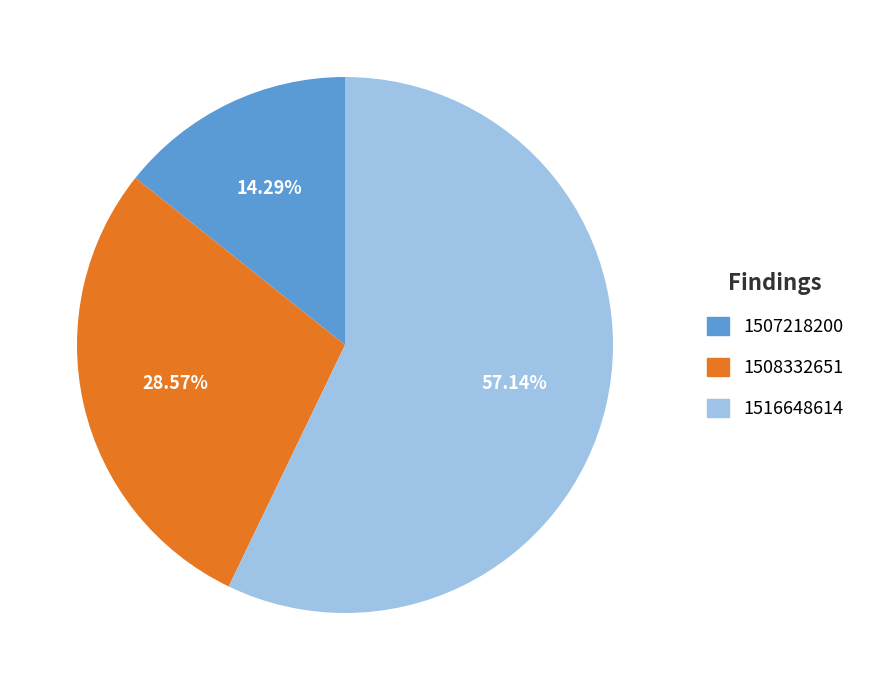

What percentage do 1507218200 and 1508332651 together represent?

42.9%